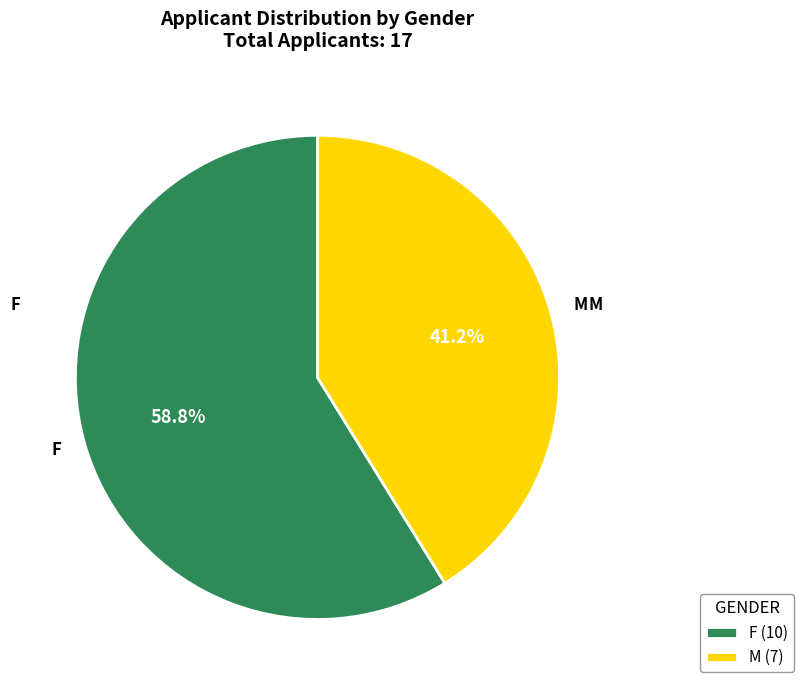

To the nearest percent, what portion does M represent?

41%